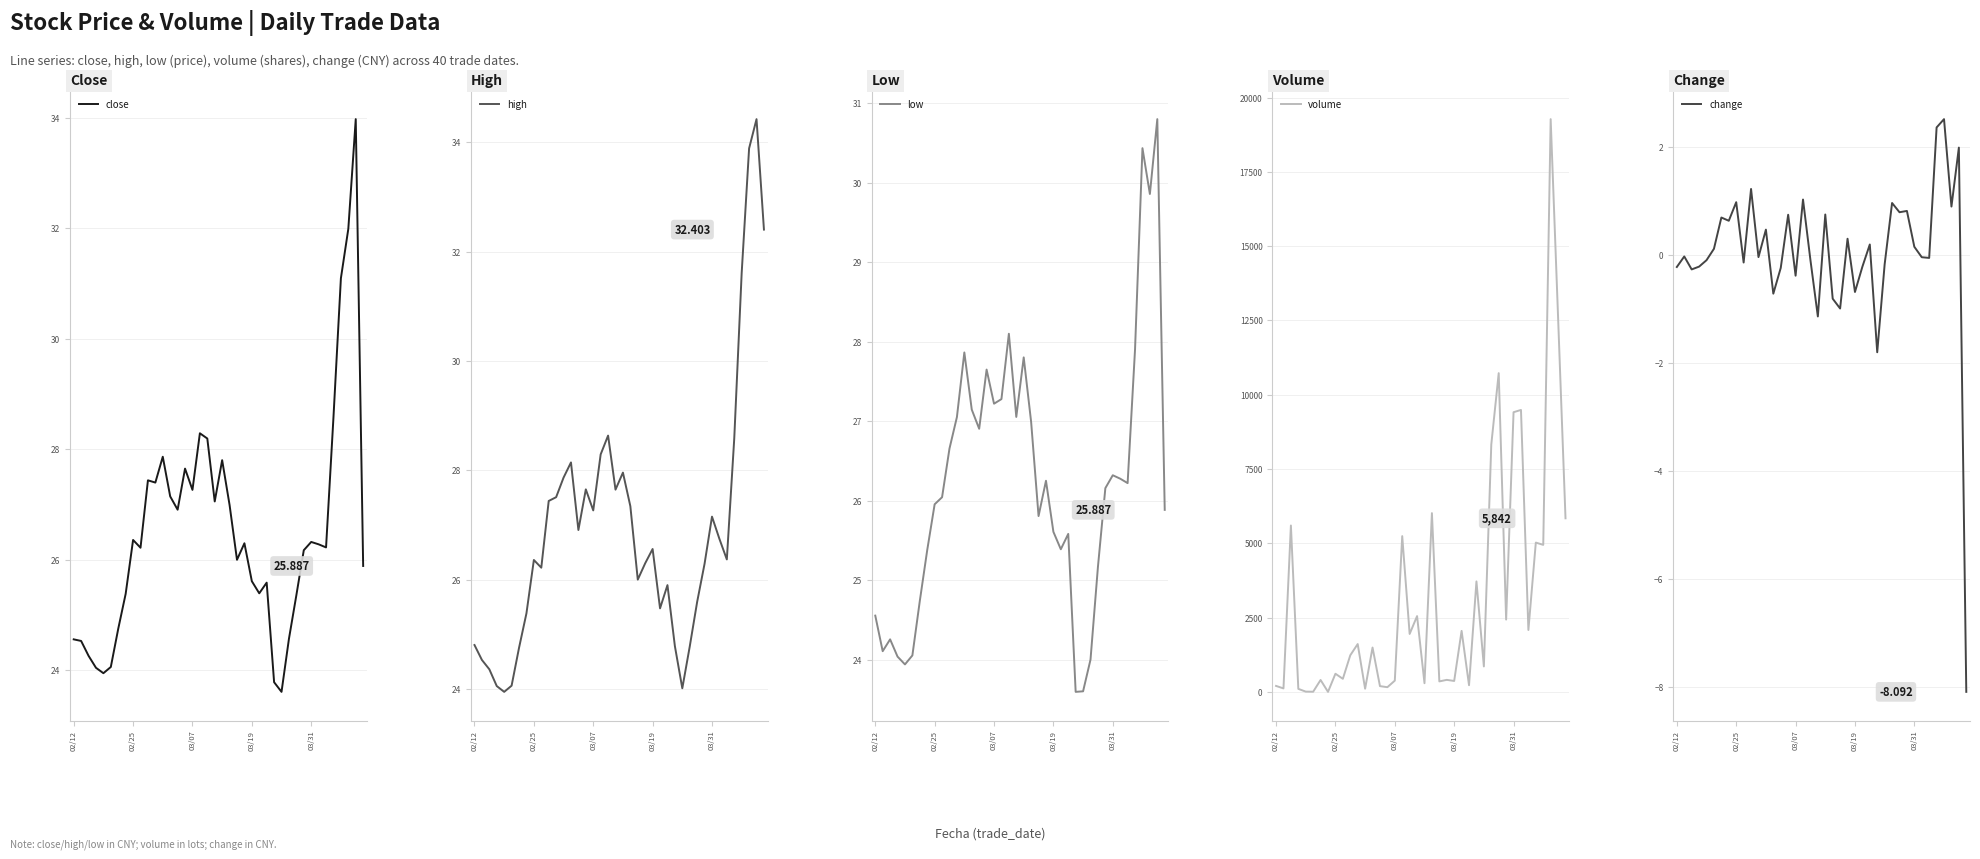

What is the value of the close point at the 25th from the left?

25.6